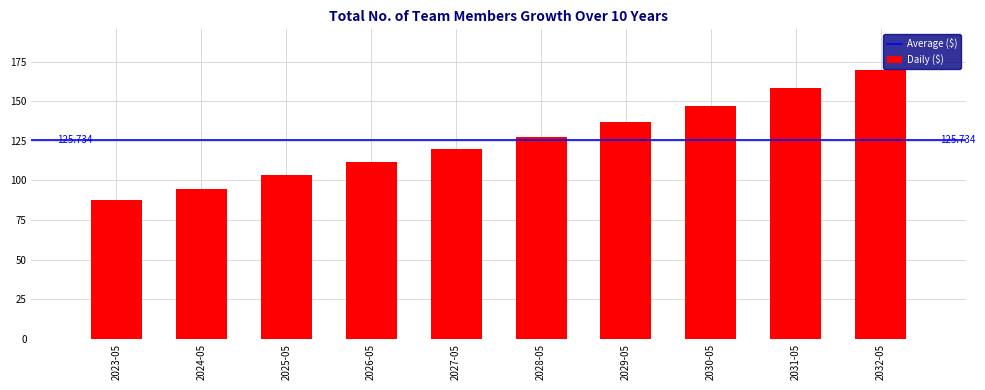

What is the label of the 1st bar from the right?

2032-05